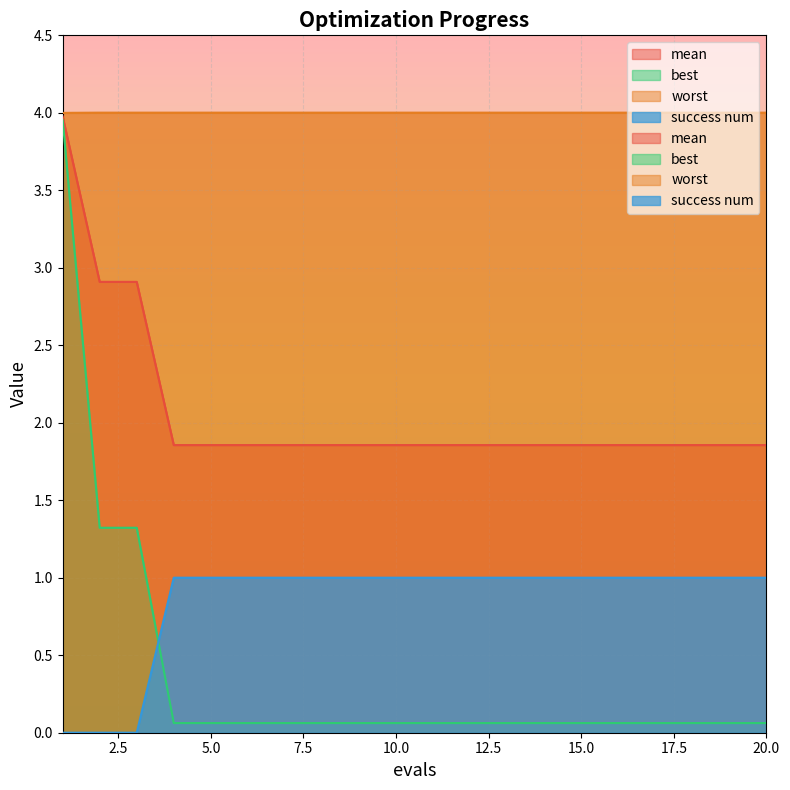

Is it true that mean equals 3.1 at 9?

False